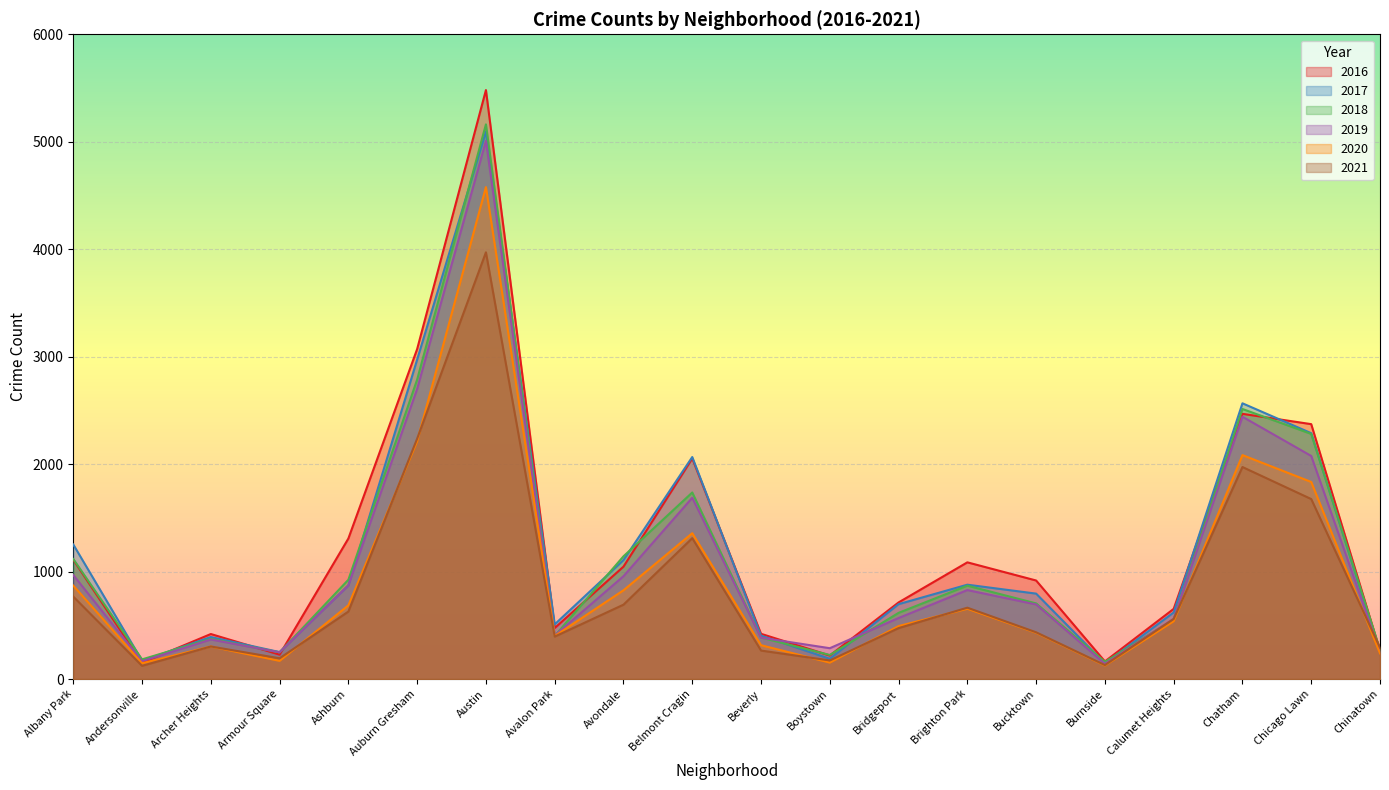

How many lines are shown in the chart?

6